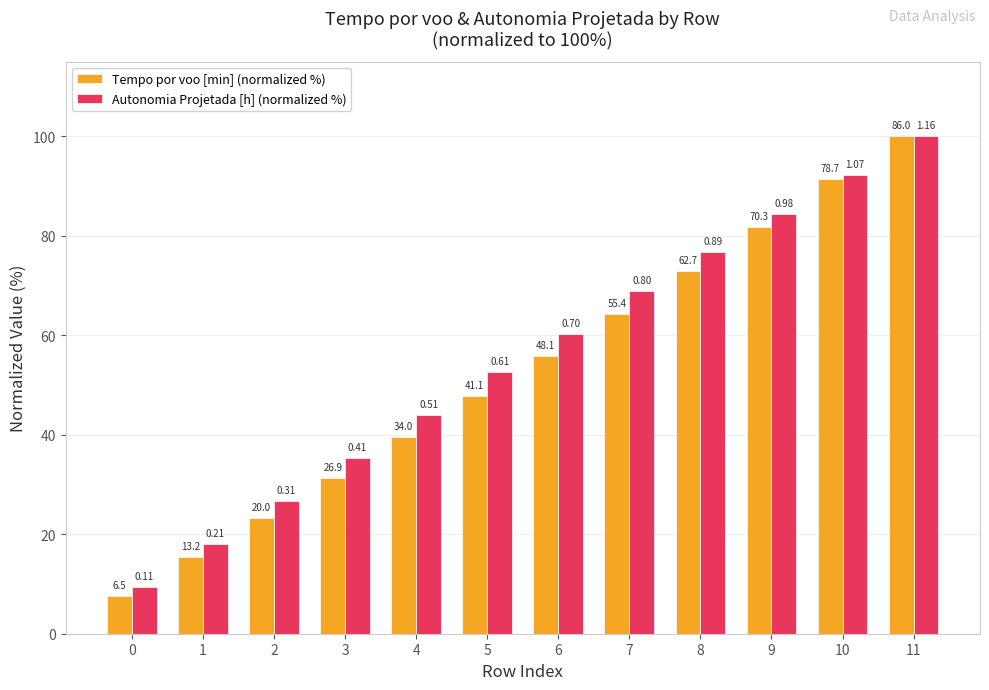

How many groups of bars are there?

12